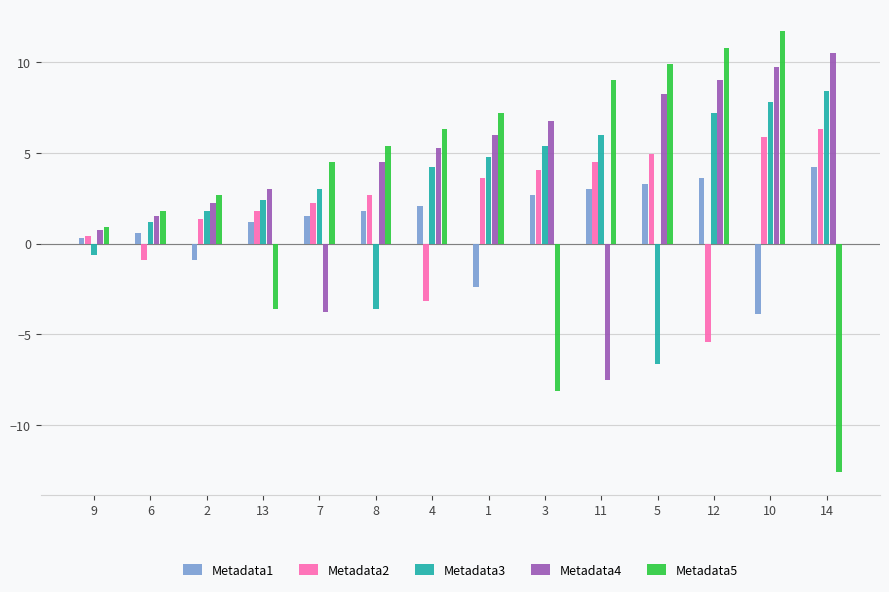

Is the value of Metadata5 at 10 greater than the value of Metadata2 at 12?

Yes